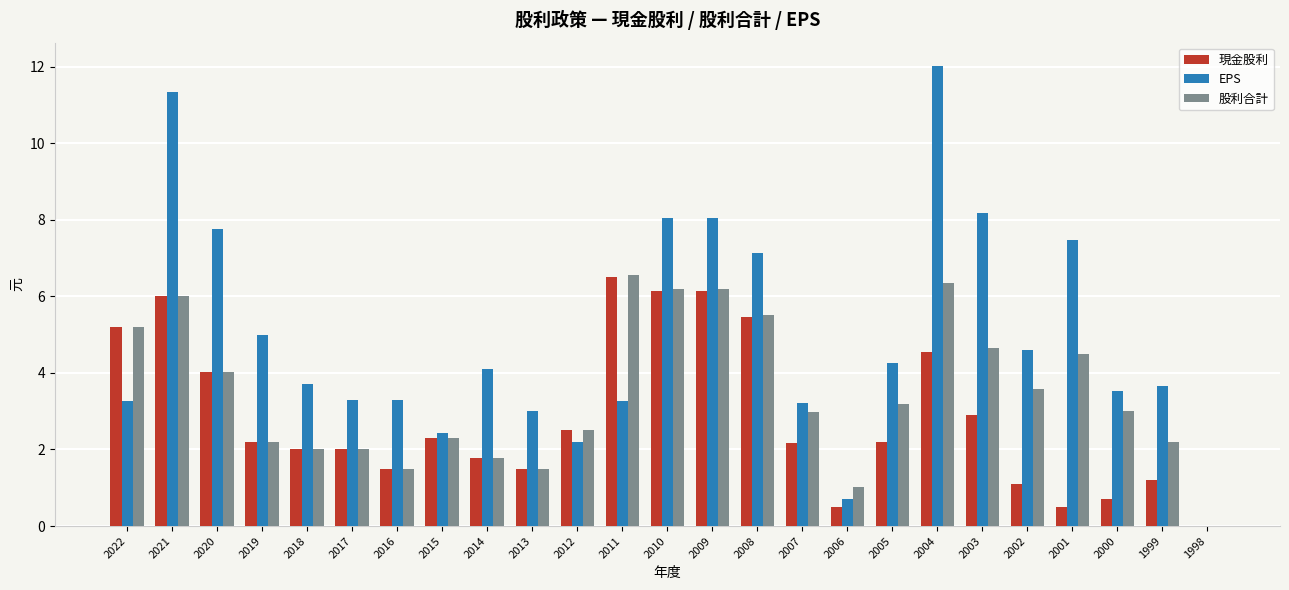

Between 2002 and 1998, which series saw the biggest shift?

EPS